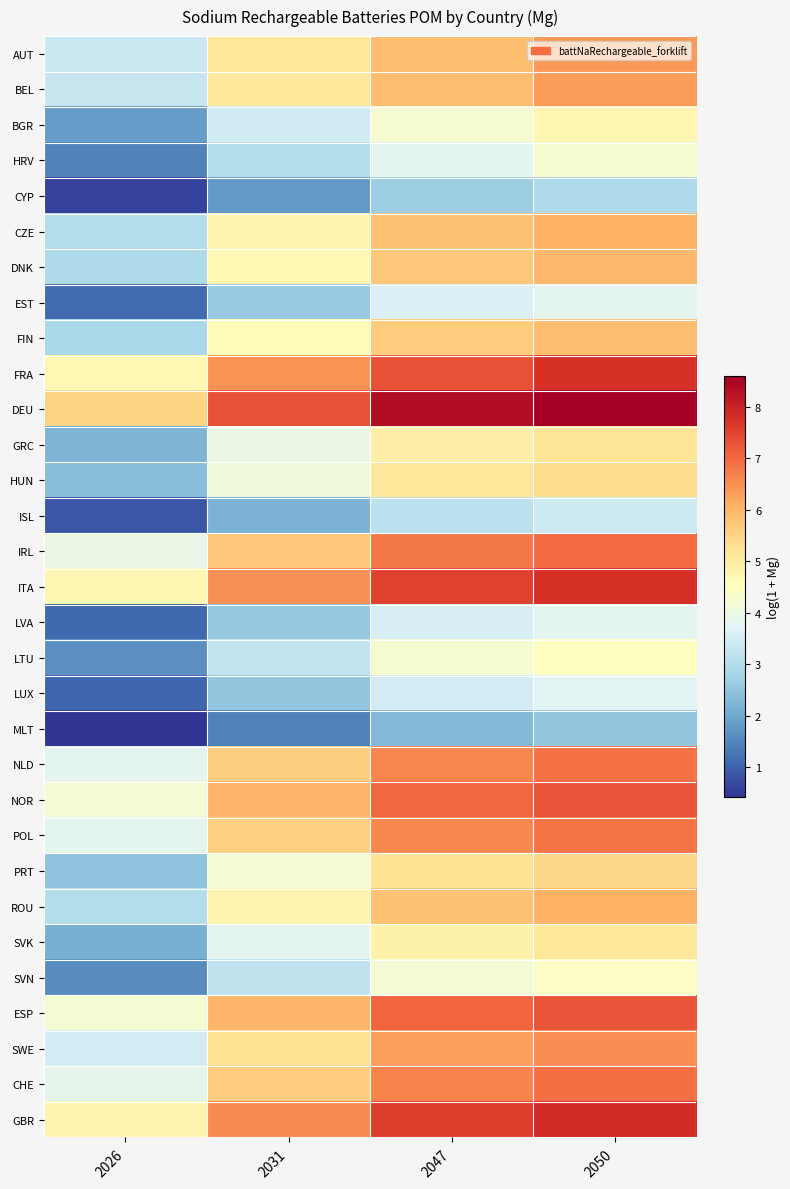

What is the maximum value shown in the chart?

8.6